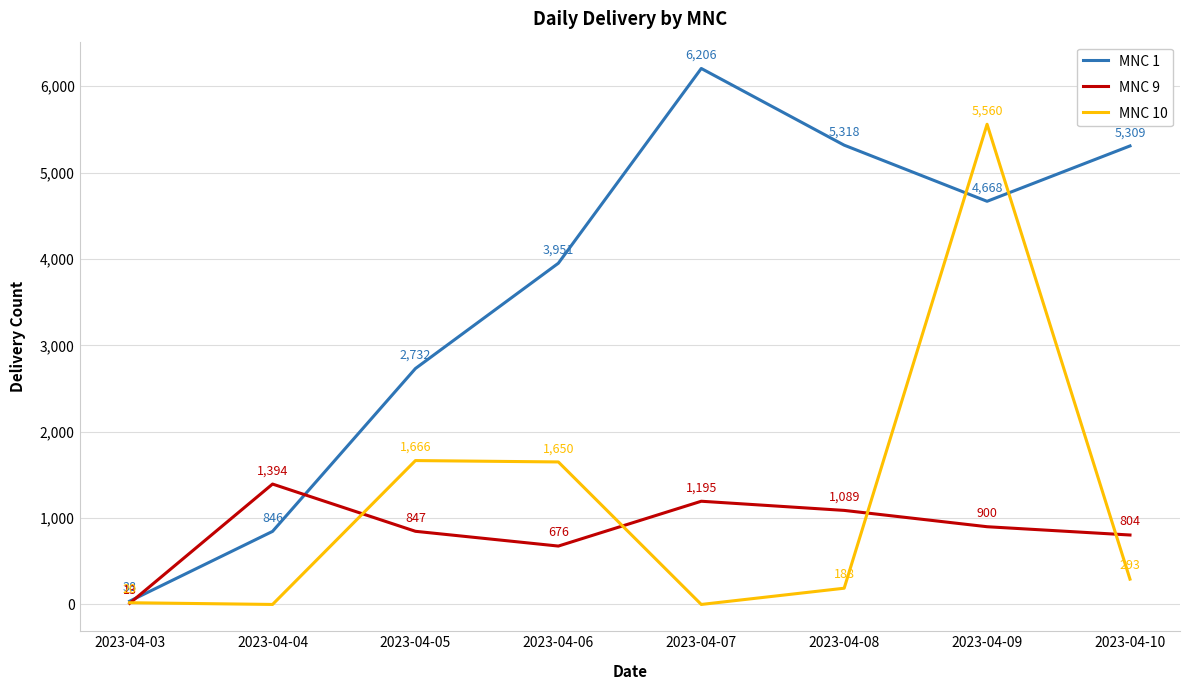

At which label does MNC 1 first exceed 4668?

2023-04-07